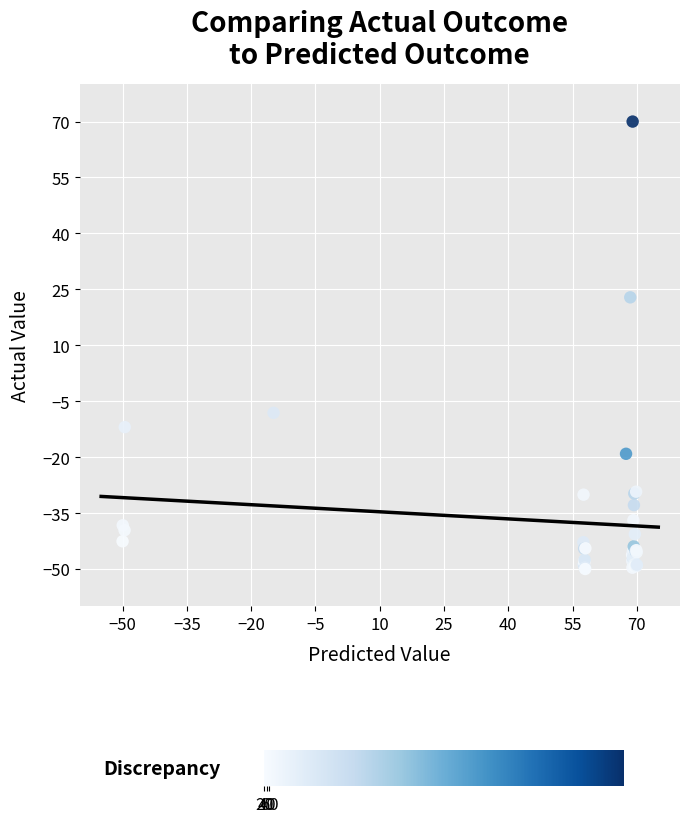

What Y value in the scatter plot is closest to 10?

22.9